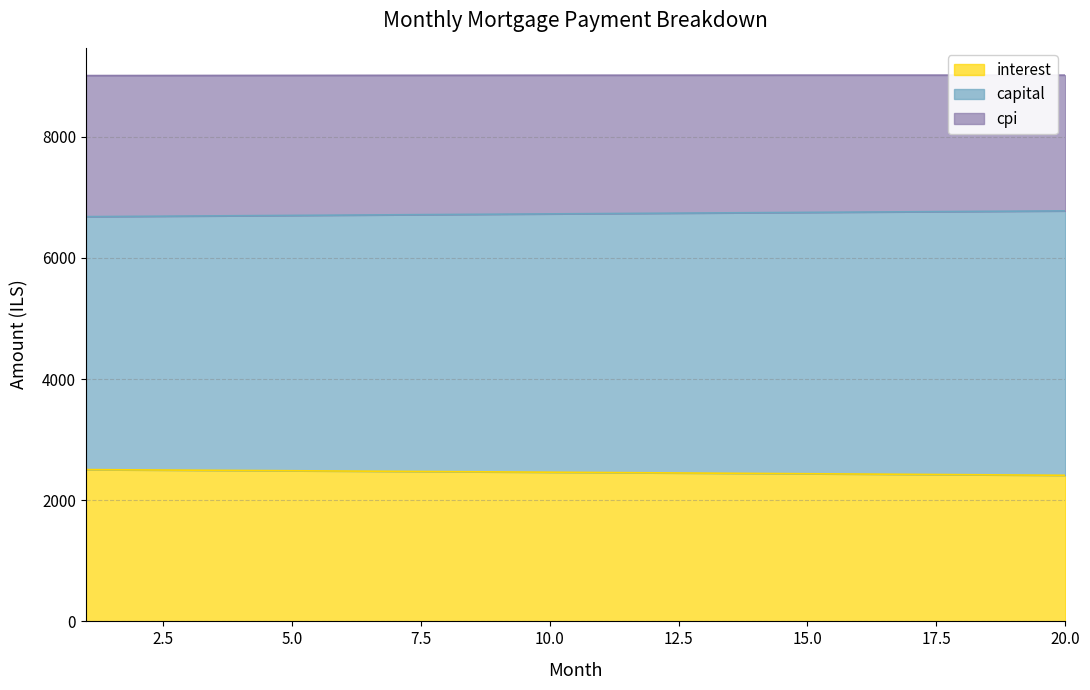

True or false: interest has more than 1 interior local peaks.

False